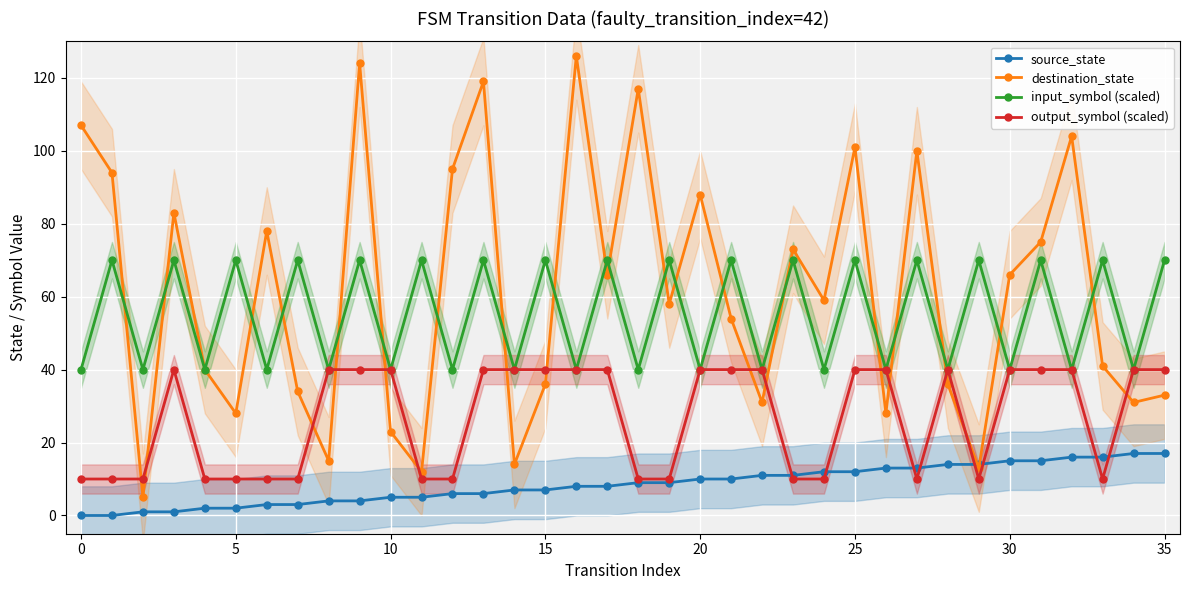

The destination_state series shows 46 at 26. True or false?

False